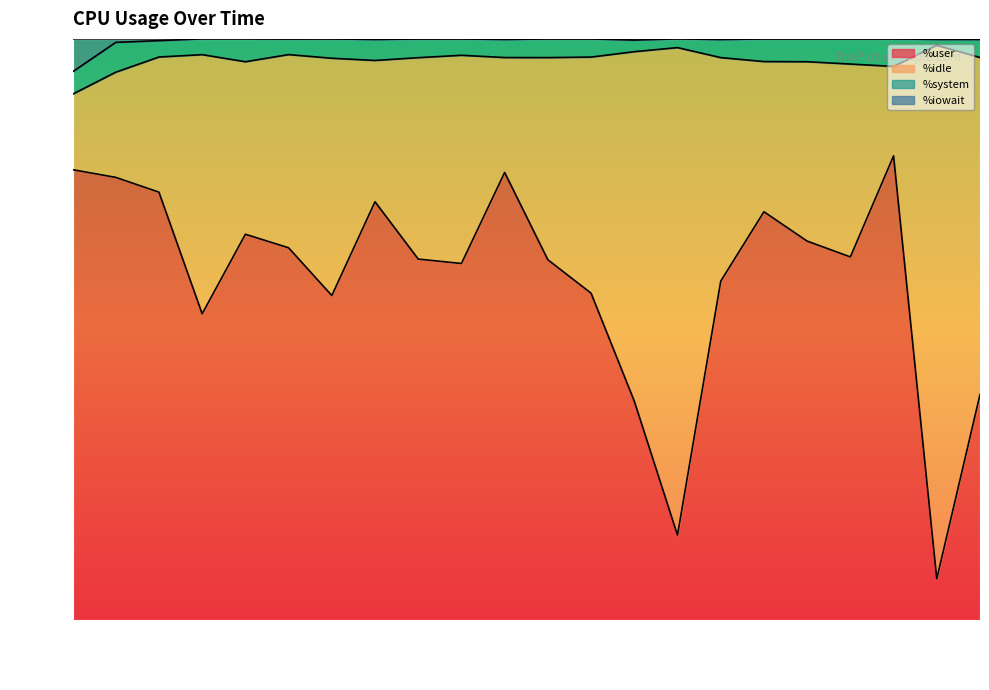

Rank the categories by %user value from highest to lowest.

16:44:20, 16:42:45, 16:43:35, 16:42:50, 16:42:55, 16:43:20, 16:44:05, 16:43:05, 16:44:10, 16:43:10, 16:44:15, 16:43:25, 16:43:40, 16:43:30, 16:44:00, 16:43:45, 16:43:15, 16:43:00, 16:44:30, 16:43:50, 16:43:55, 16:44:25